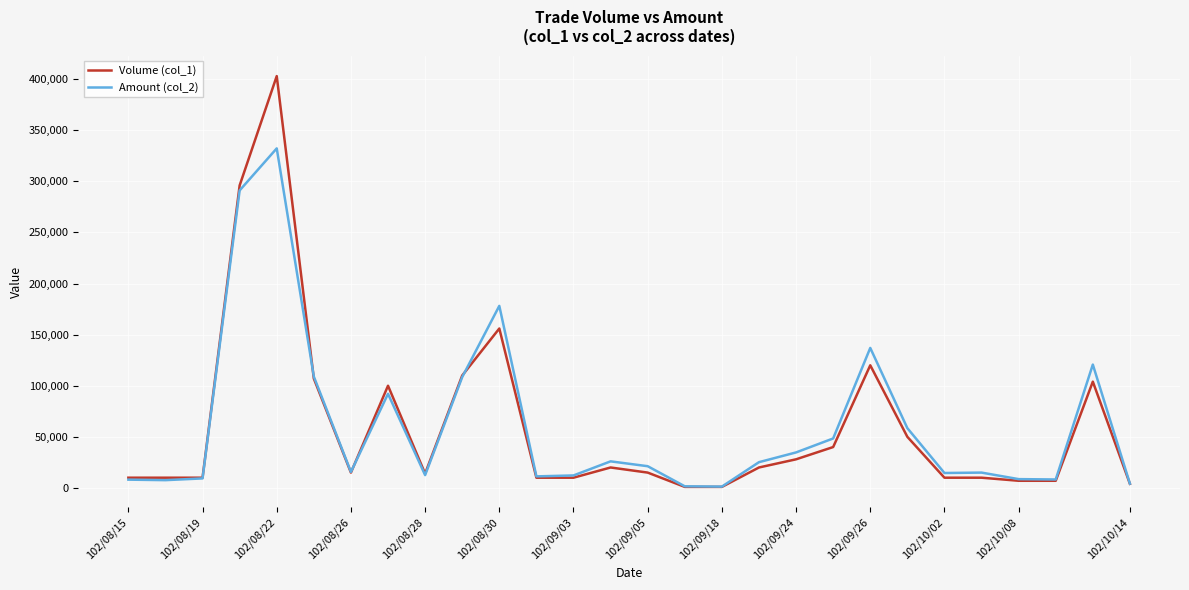

Rank the series by their maximum value, from lowest to highest.

Amount (col_2), Volume (col_1)